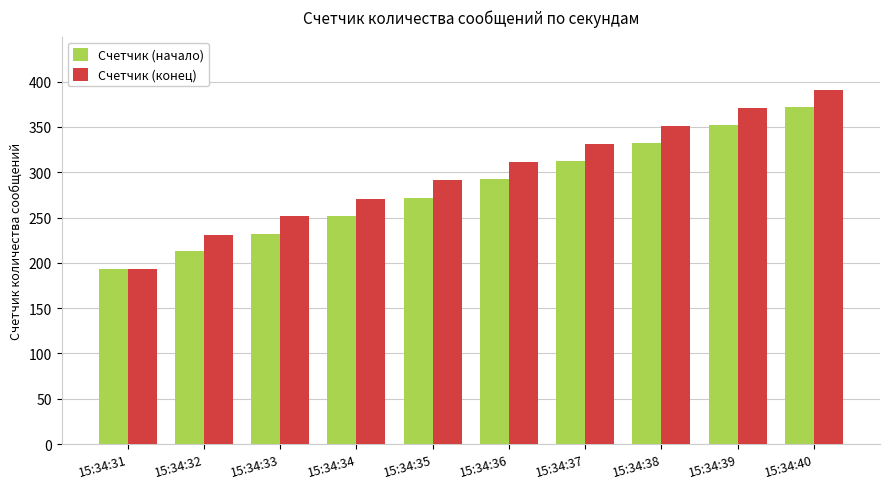

What is the average value of the Счетчик (начало) series?

282